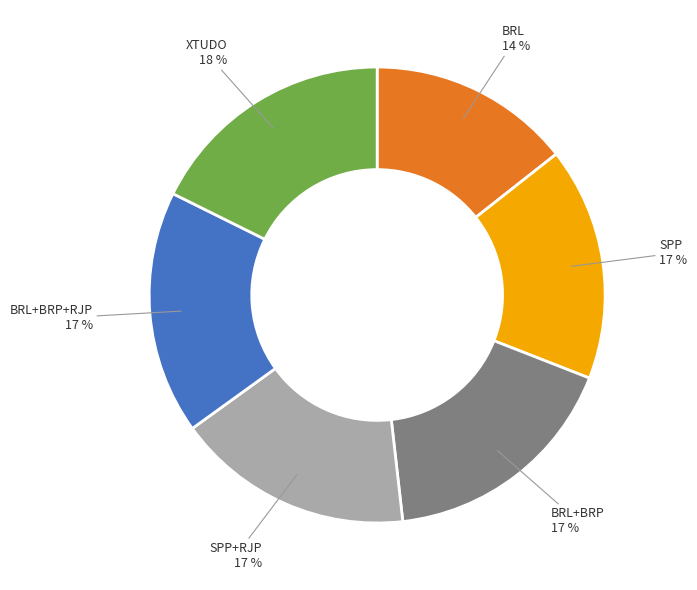

To the nearest percent, what is the average slice percentage?

17%